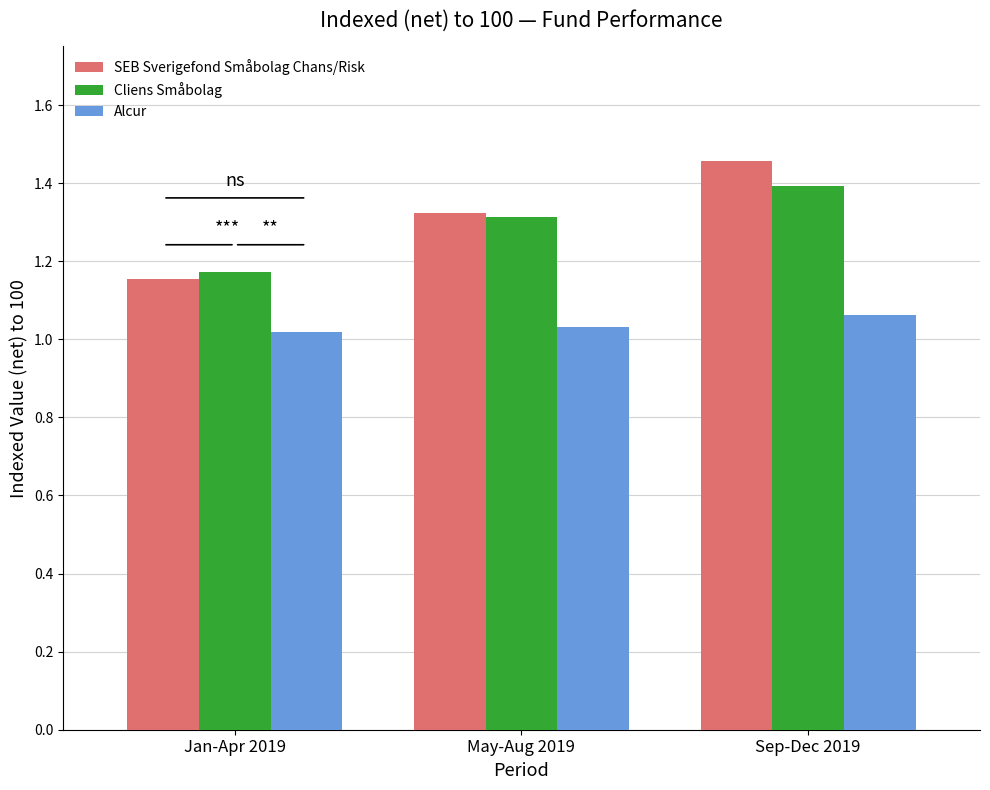

What is the sum of all SEB Sverigefond Småbolag Chans/Risk values?

3.9